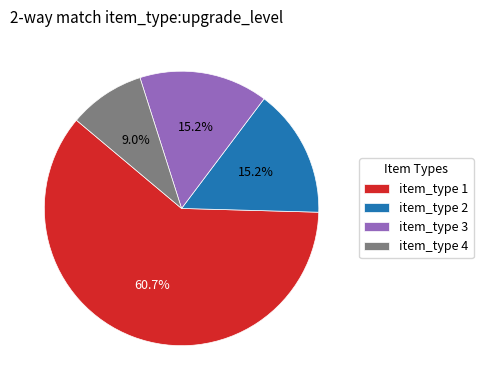

Which slice represents more than half of the pie?

item_type 1